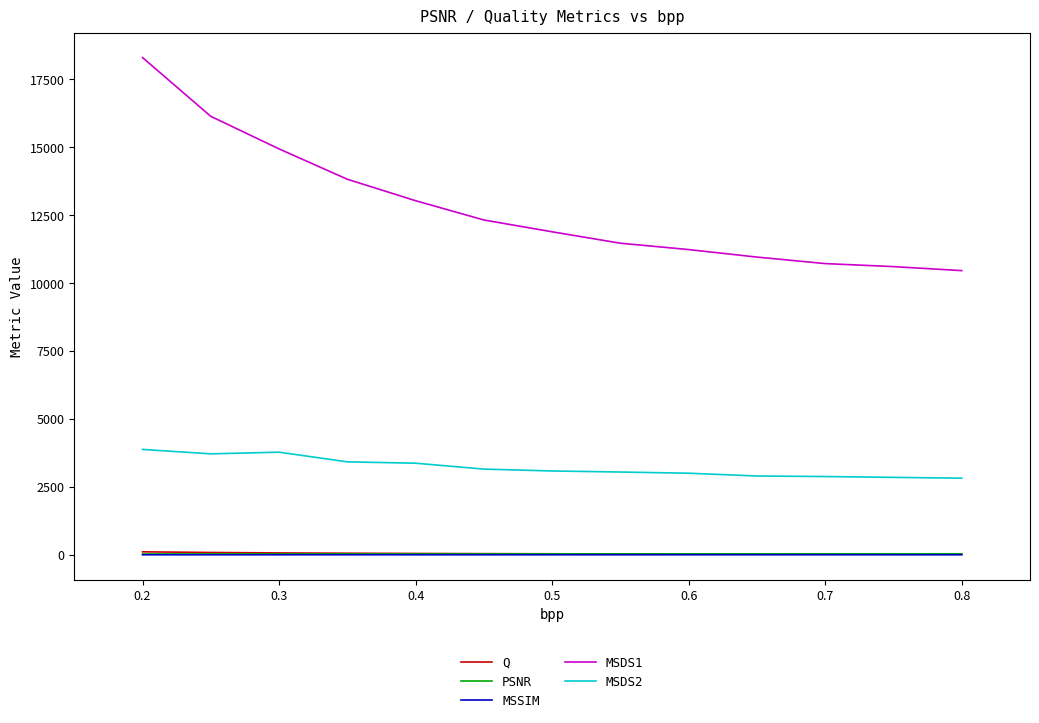

True or false: MSSIM and MSDS1 cross at least once.

False